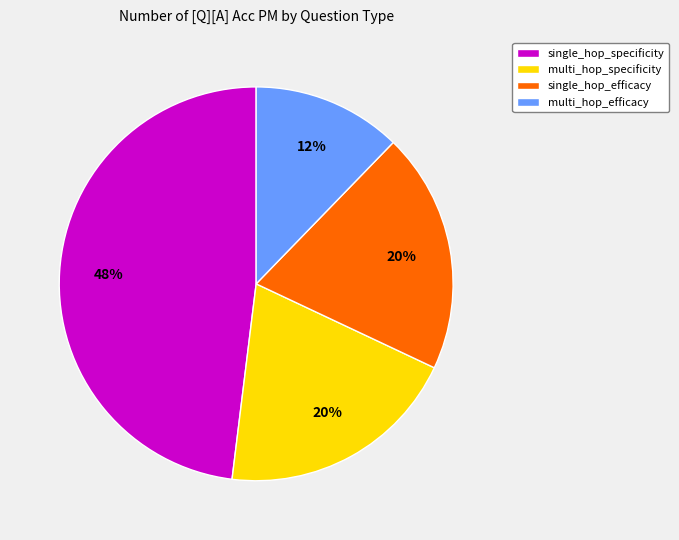

To the nearest percent, what portion does single_hop_efficacy represent?

20%